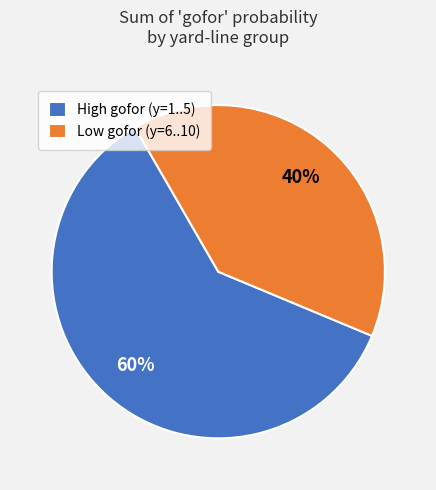

Count the number of slices in the pie.

2